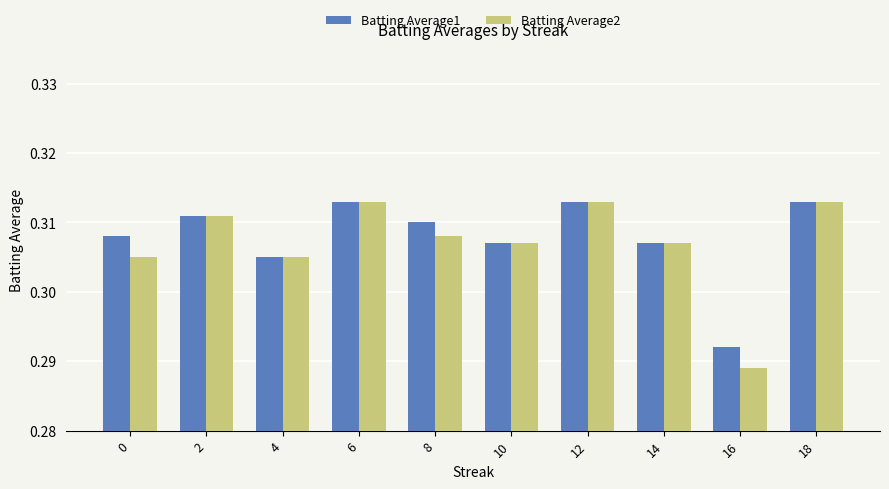

What is the sum of the Batting Average2 values at 8 and 12?

0.6